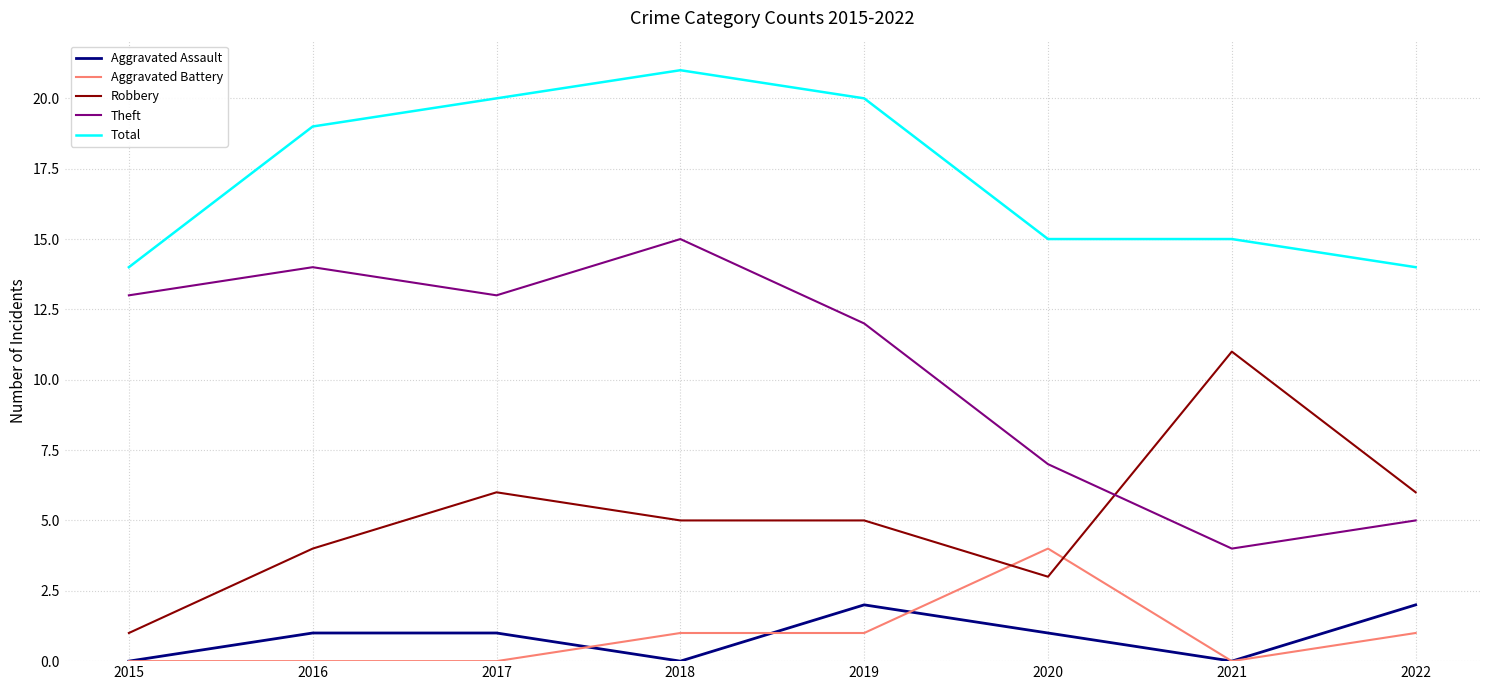

What are all the series names shown in the legend?

Aggravated Assault, Aggravated Battery, Robbery, Theft, Total